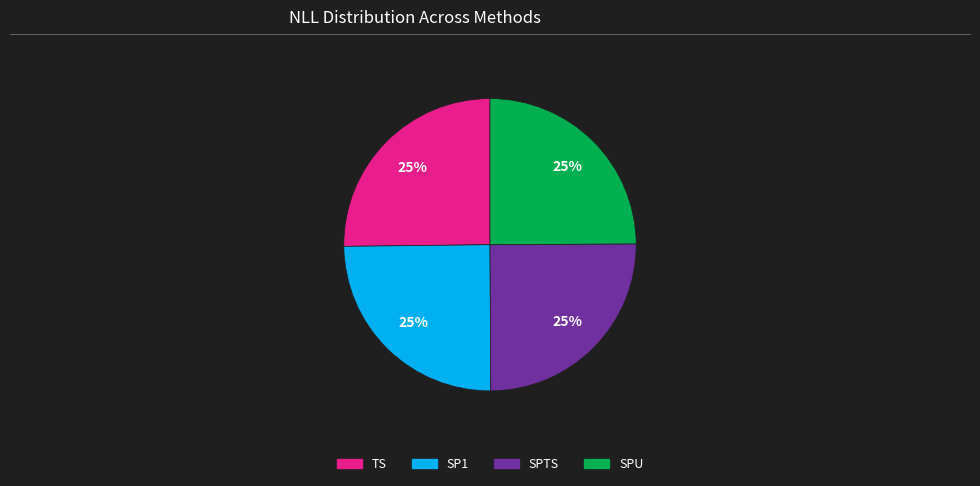

What percentage is the TS slice, to the nearest percent?

25%